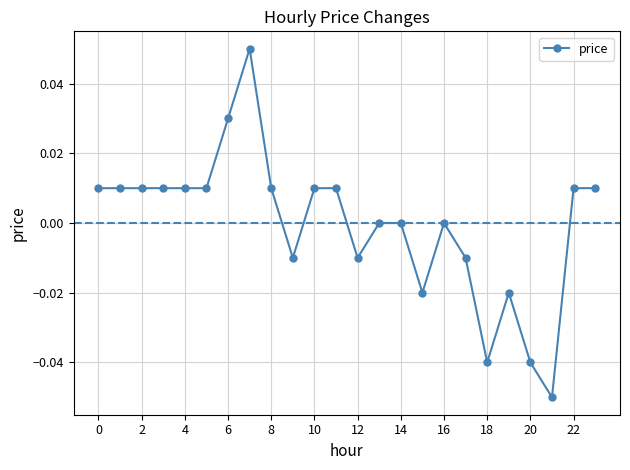

True or false: the data has more than 2 interior local peaks.

True